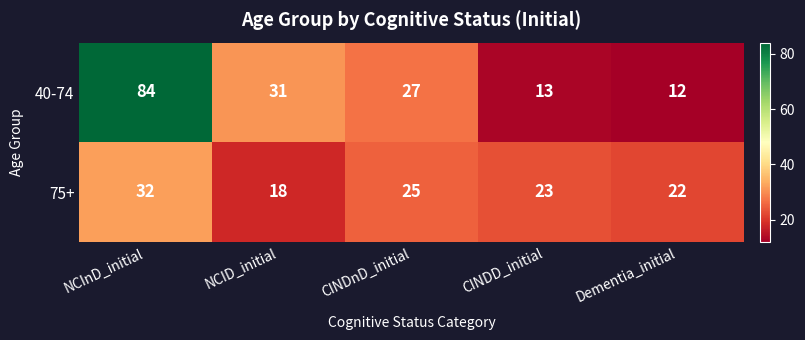

List the series in order of their peak value, highest first.

40-74, 75+